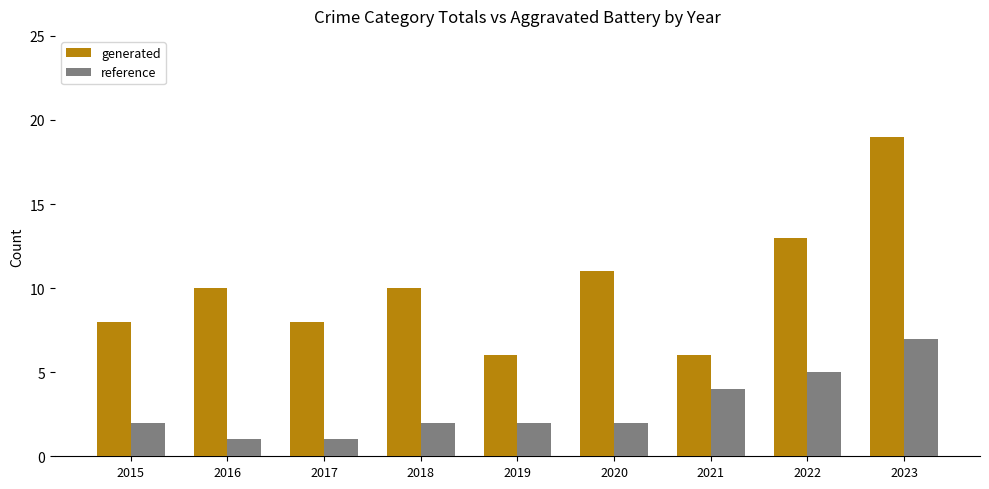

Reading left to right, extract all data points from this chart.

generated: 8	10	8	10	6	11	6	13	19
reference: 2	1	1	2	2	2	4	5	7